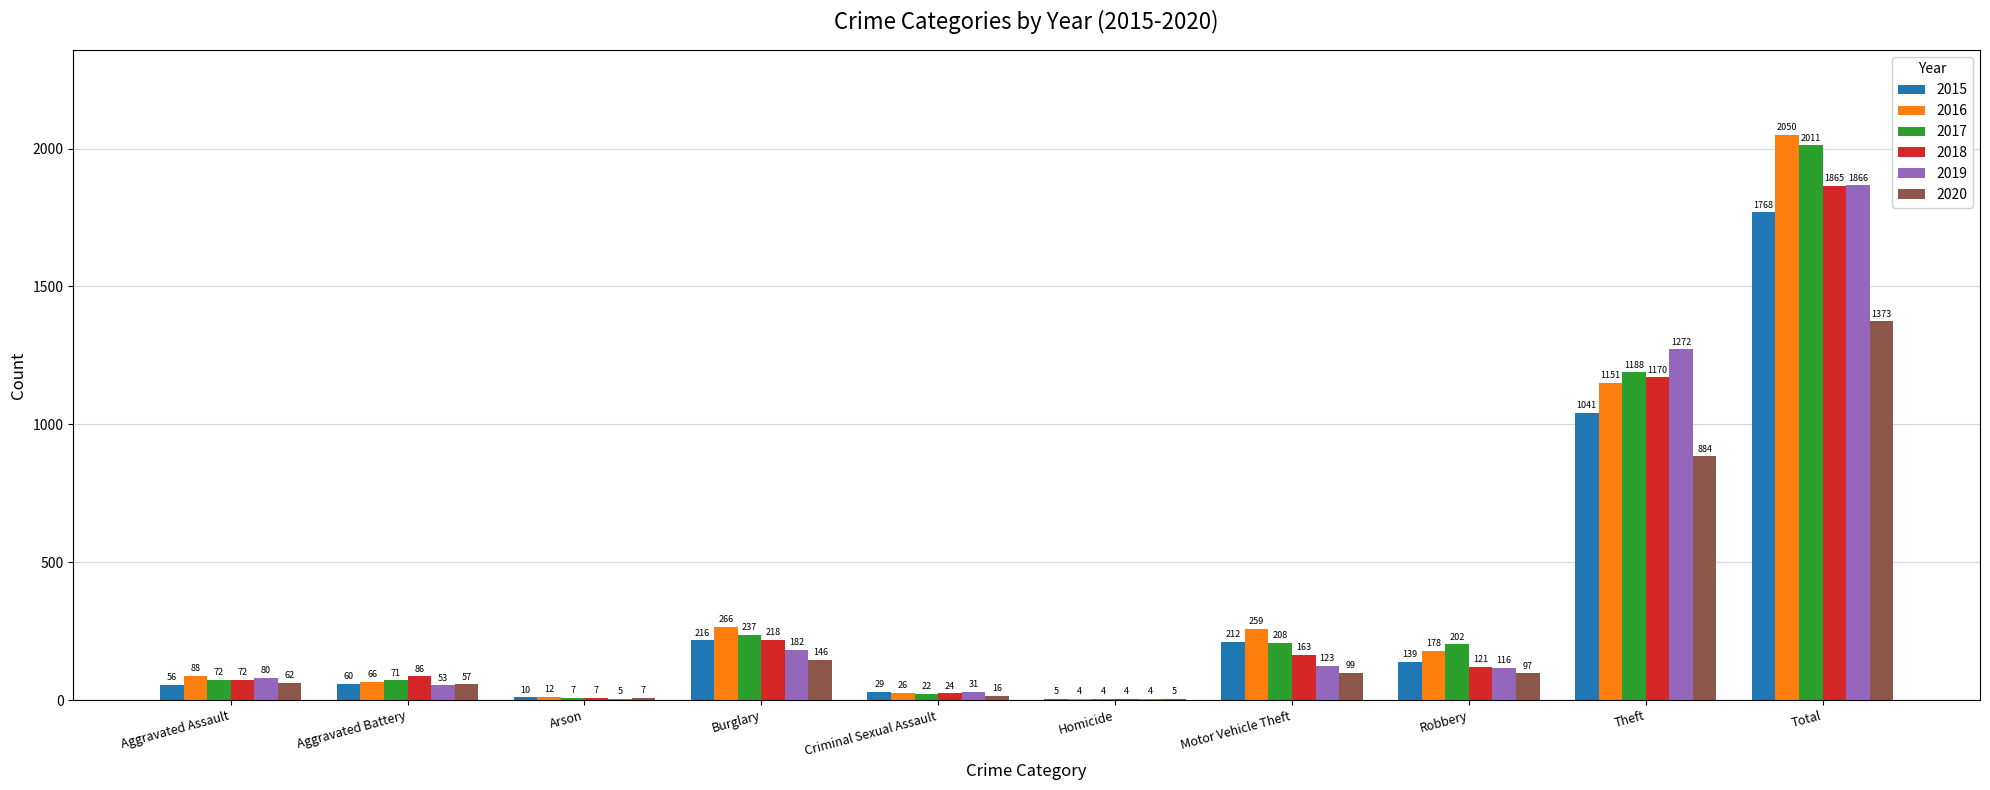

Are the bars horizontal?

No